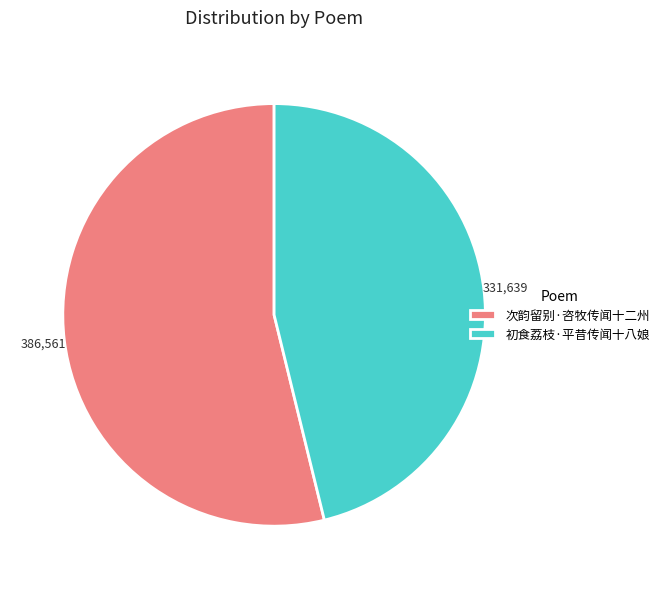

Does 次韵留别·咨牧传闻十二州 represent more than half of the total?

Yes